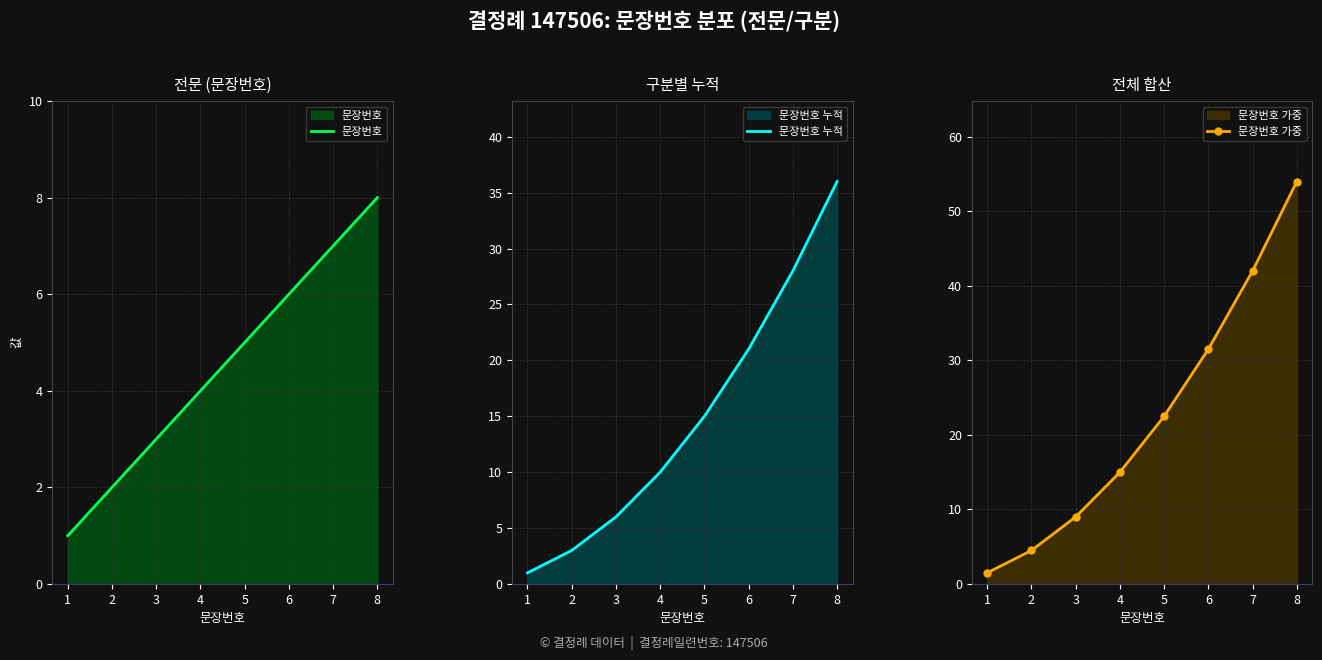

Rank the categories by 문장번호 누적 value from highest to lowest.

8, 7, 6, 5, 4, 3, 2, 1